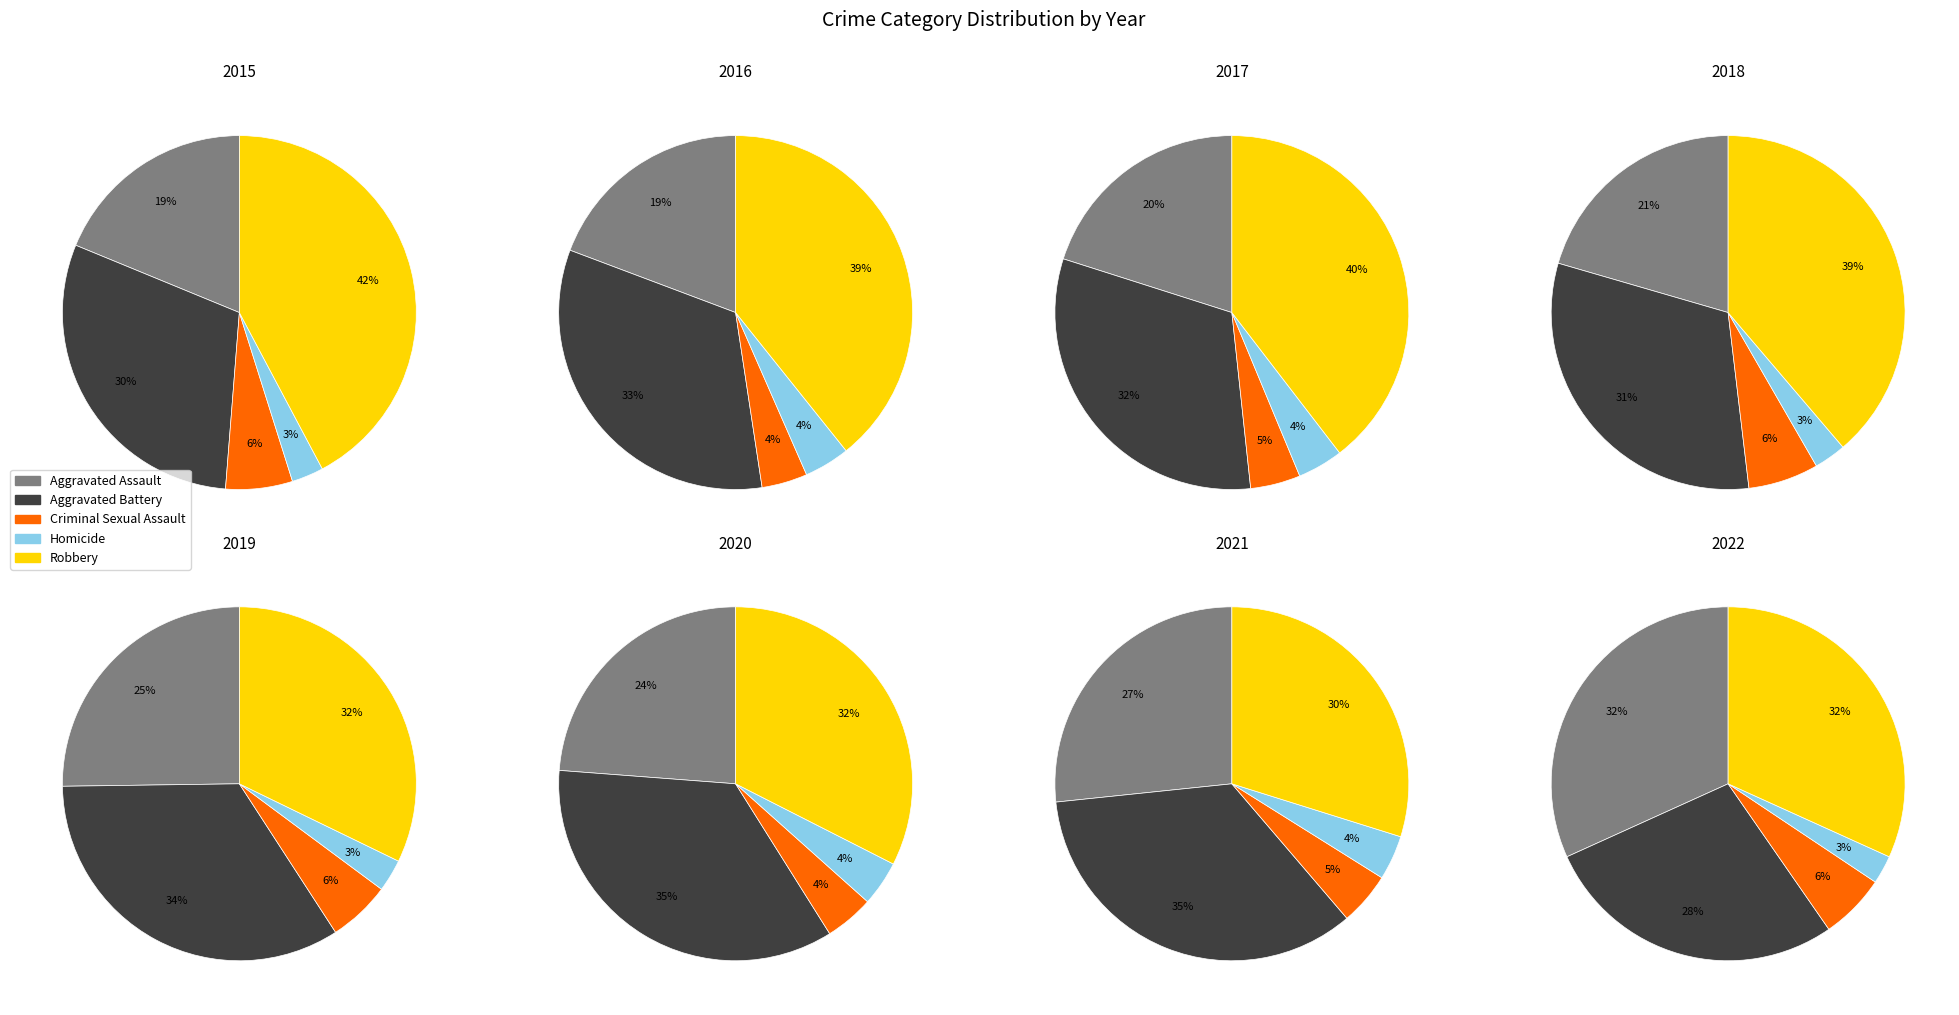

Does 6 represent more than half of the total?

No